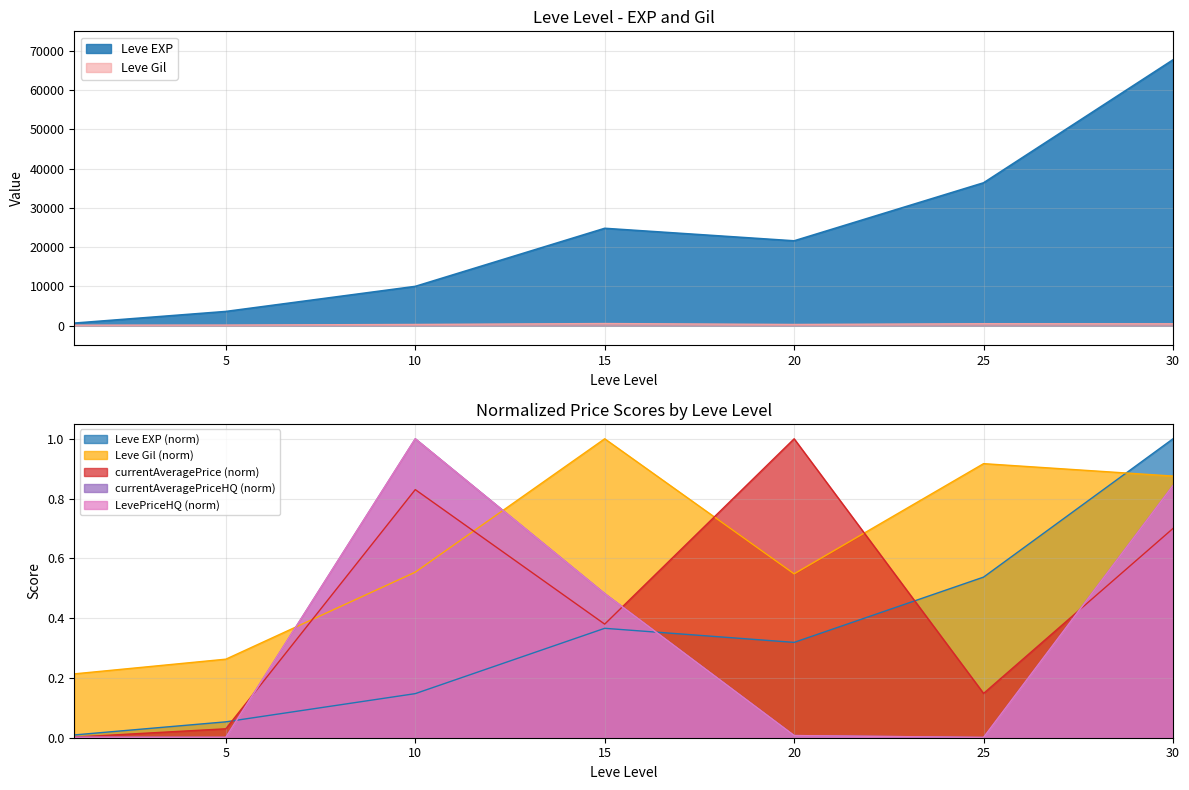

Reading left to right, list all the values displayed in this chart.

Leve EXP: 630.0	3600.0	9990.0	24790.0	21600.0	36390.0	67730.0
Leve Gil: 0.2	0.3	0.6	1.0	0.5	0.9	0.9
currentAveragePrice: 0.0	0.0	0.8	0.4	1.0	0.1	0.7
currentAveragePriceHQ: 0.0	0.0	1.0	0.5	0.0	0.0	0.8
LevePriceHQ: 0.0	0.0	1.0	0.5	0.0	0.0	0.8